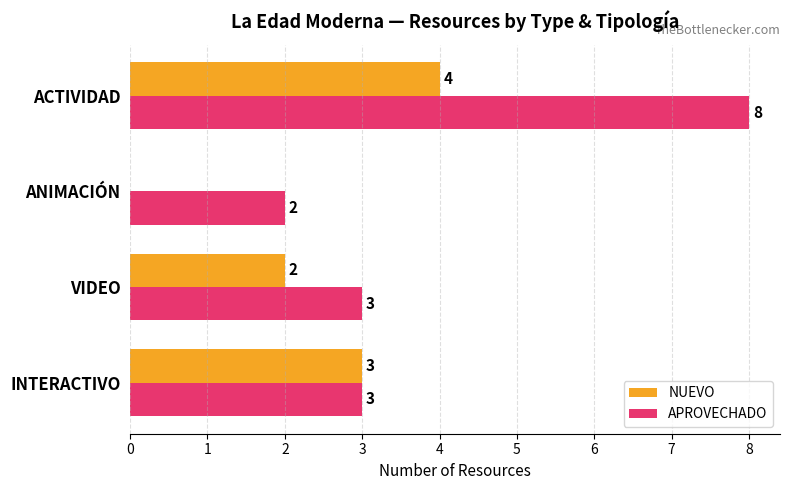

How many APROVECHADO values are between 3 and 8?

3